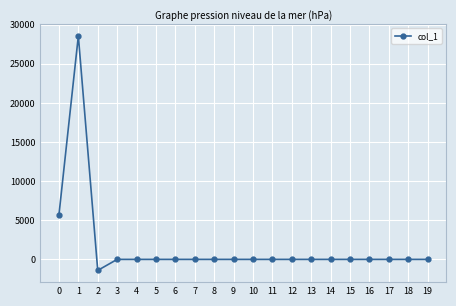

Reading right to left, what are all the values shown in this chart?

19=0.0	18=0.0	17=0.0	16=0.0	15=0.0	14=0.0	13=0.0	12=0.0	11=0.0	10=0.0	9=0.0	8=0.0	7=0.0	6=0.0	5=0.0	4=0.0	3=0.0	2=-1409.6	1=28553.1	0=5669.6